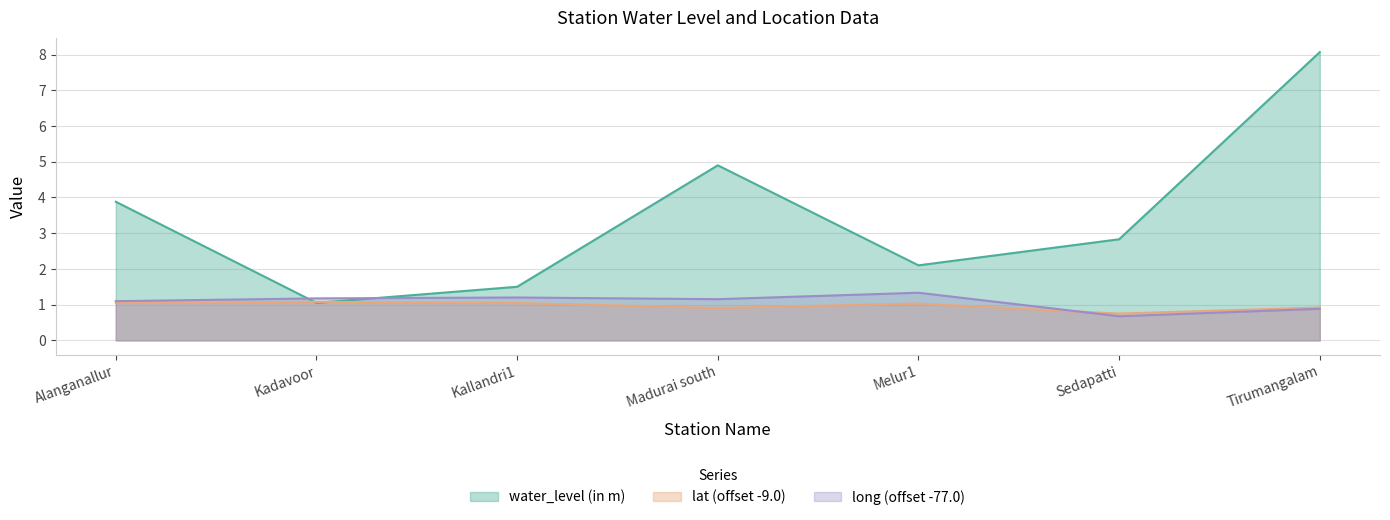

Reading left to right, extract all data points from this chart.

water_level (in m): Alanganallur=3.9	Kadavoor=1.1	Kallandri1=1.5	Madurai south=4.9	Melur1=2.1	Sedapatti=2.8	Tirumangalam=8.1
lat: Alanganallur=1.1	Kadavoor=1.1	Kallandri1=1.0	Madurai south=0.9	Melur1=1.0	Sedapatti=0.8	Tirumangalam=0.9
long: Alanganallur=1.1	Kadavoor=1.2	Kallandri1=1.2	Madurai south=1.2	Melur1=1.3	Sedapatti=0.7	Tirumangalam=0.9